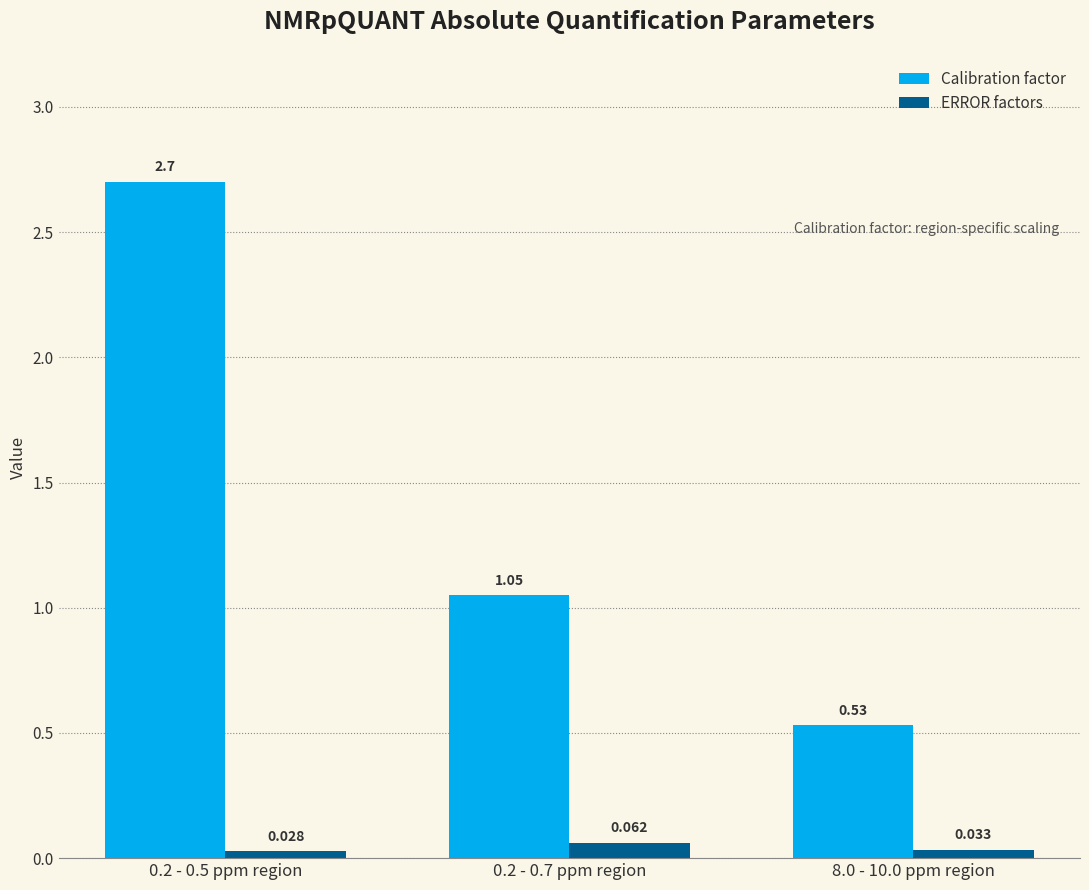

Where is Calibration factor nearest to the value 1?

0.2 - 0.7 ppm region